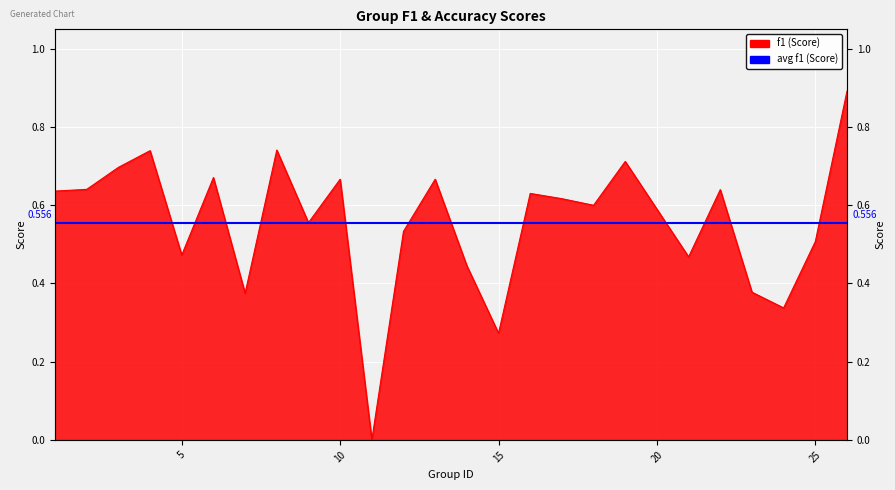

Which has a higher value, 8 or 4?

8